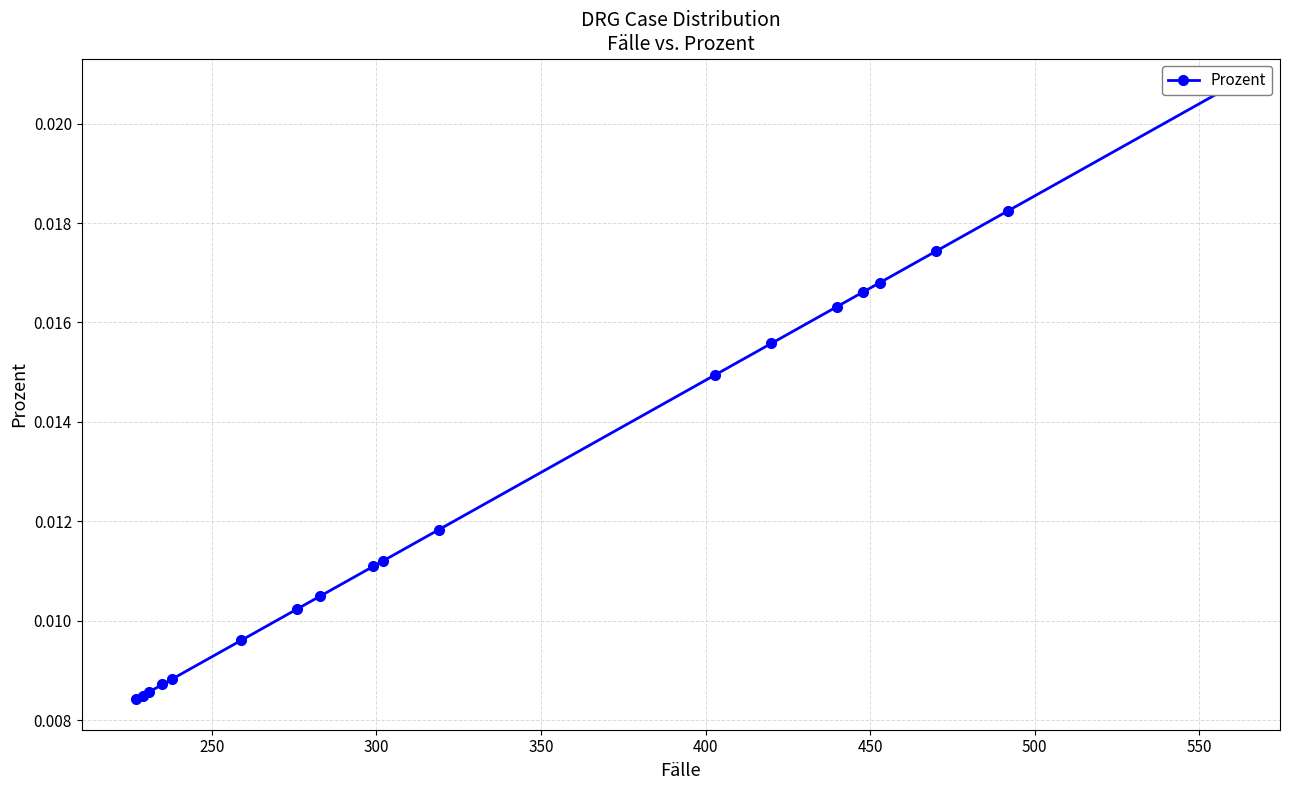

Does the chart have visible grid lines?

Yes